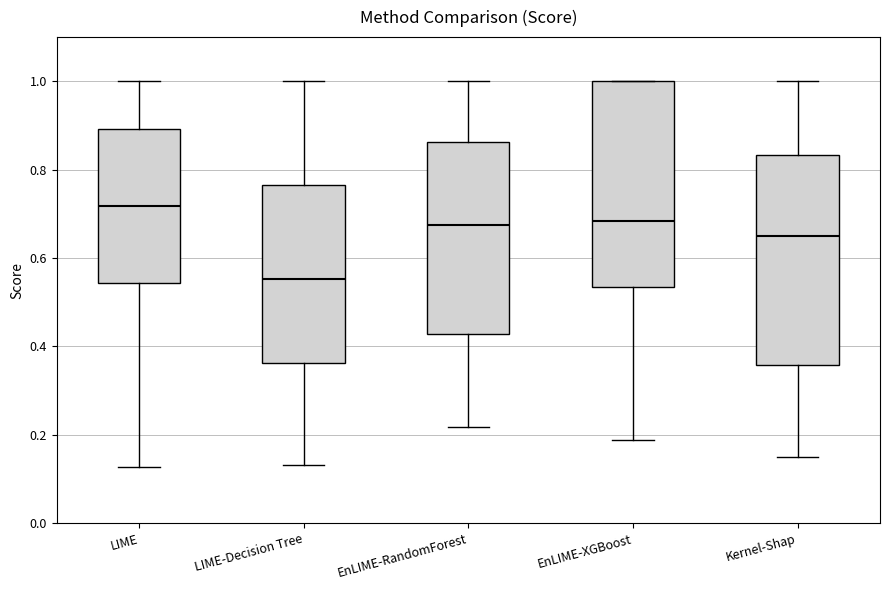

Reading left to right, read every box against the y-axis: the position of its median line, the range the box covers, and the ends of its whiskers. The values are not printed on the chart, so give them approximately, as read against the axis.

LIME: median 0.72, box 0.54 to 0.90, whiskers 0.12 to 1.00
LIME-Decision Tree: median 0.56, box 0.36 to 0.76, whiskers 0.14 to 1.00
EnLIME-RandomForest: median 0.68, box 0.42 to 0.86, whiskers 0.22 to 1.00
EnLIME-XGBoost: median 0.68, box 0.54 to 1.00, whiskers 0.18 to 1.00
Kernel-Shap: median 0.64, box 0.36 to 0.84, whiskers 0.16 to 1.00